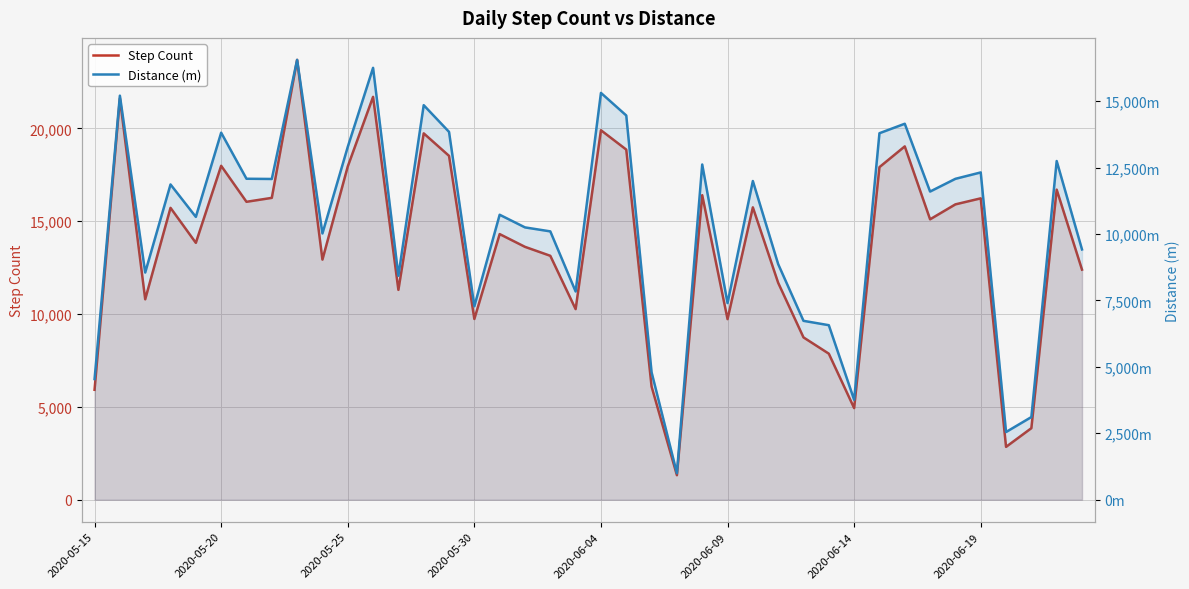

In Step Count, how many points are higher than both neighbors (excluding endpoints)?

13